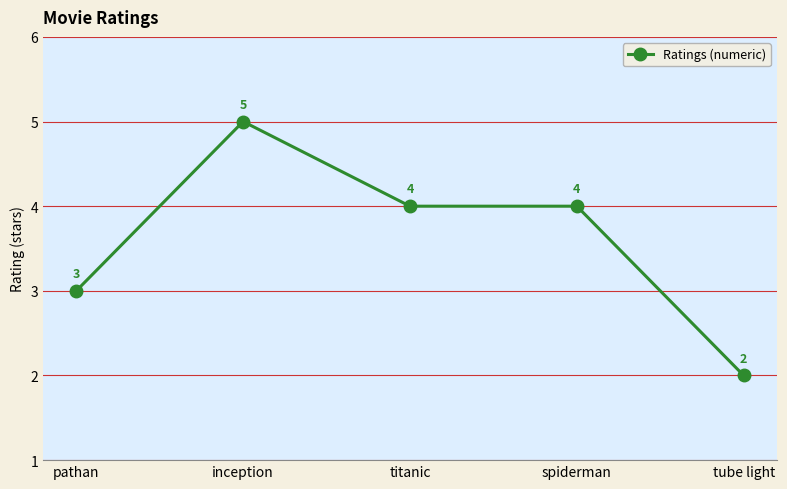

Is it true that the value at spiderman is 4?

True